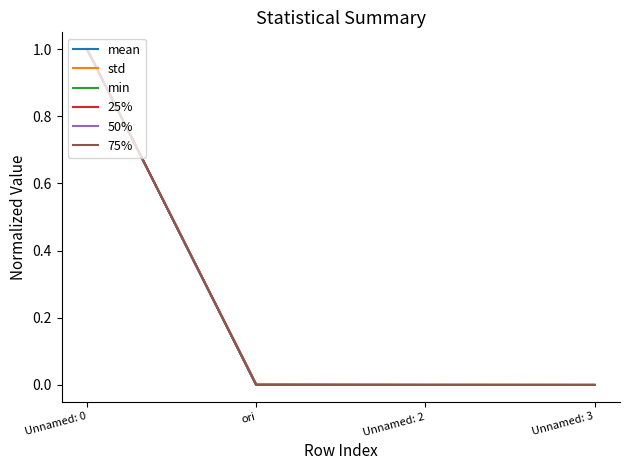

After their last crossing, which series has the higher values: 50% or std?

50%